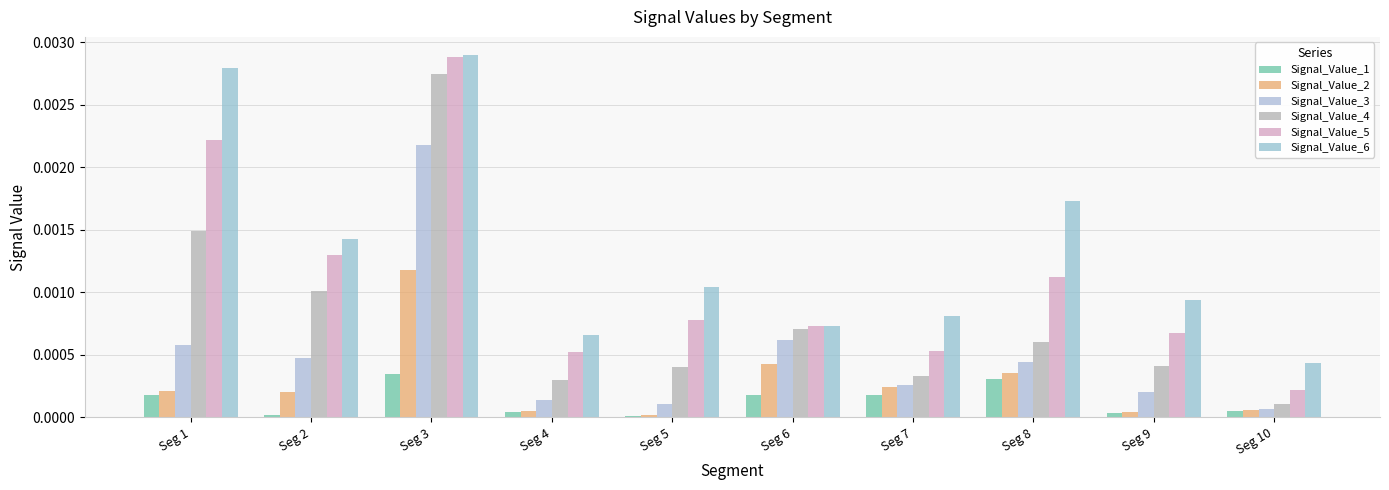

How many groups of bars are there?

10